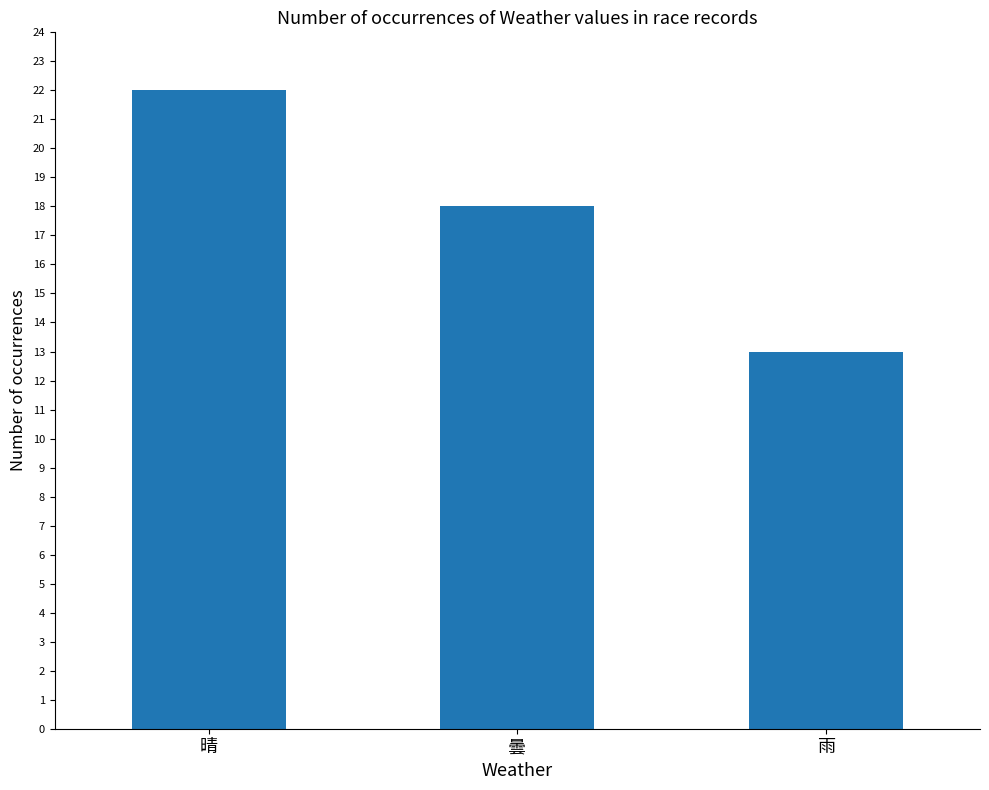

Count the number of data series in this chart.

1